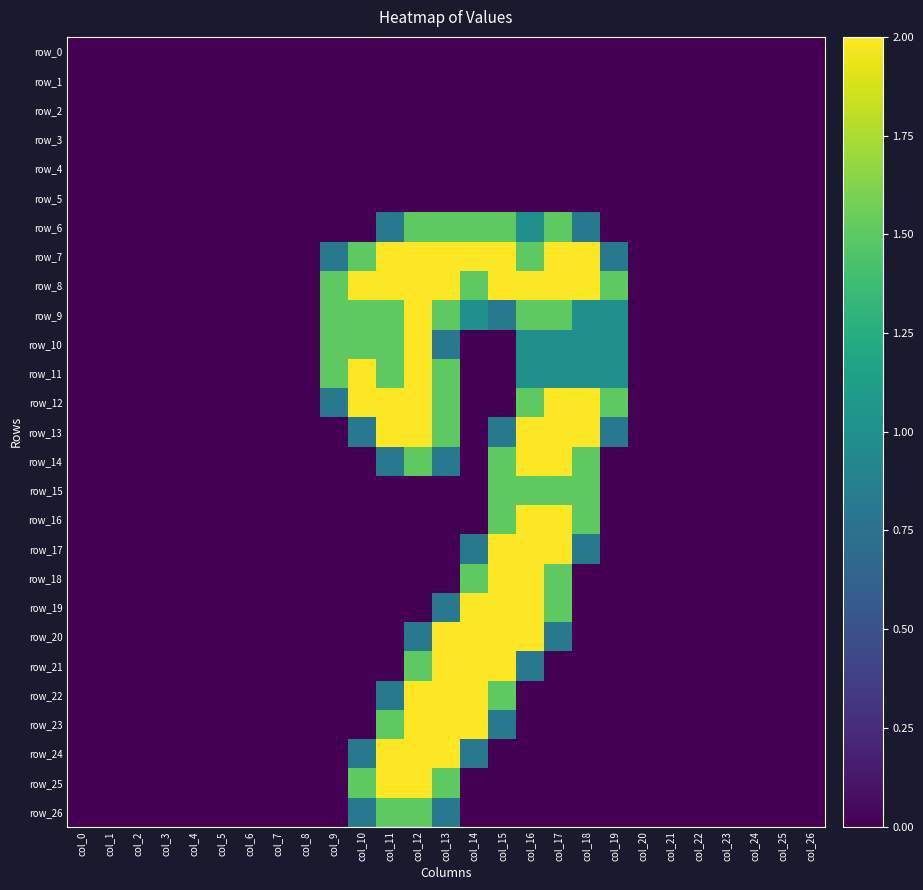

Count the number of categories in the chart.

27